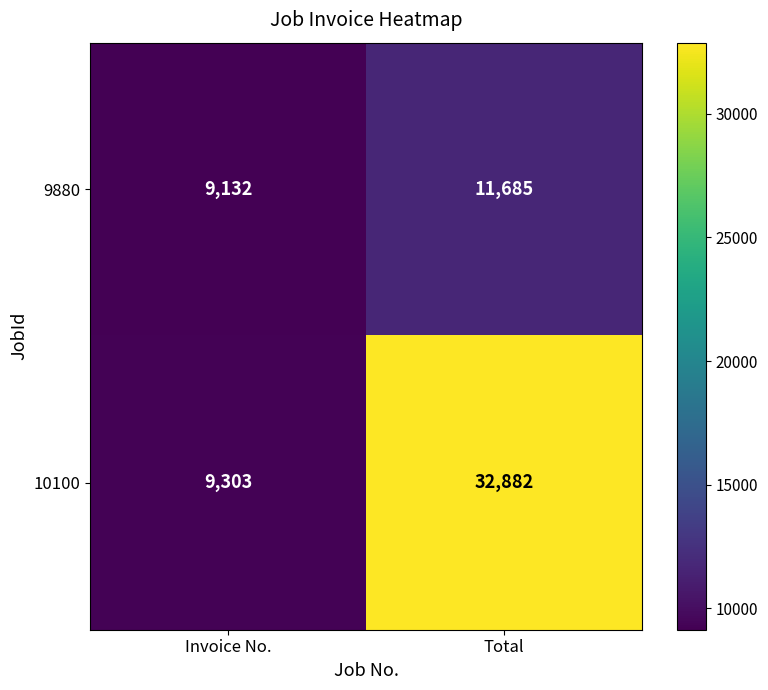

Which series has the largest range (max minus min)?

10100